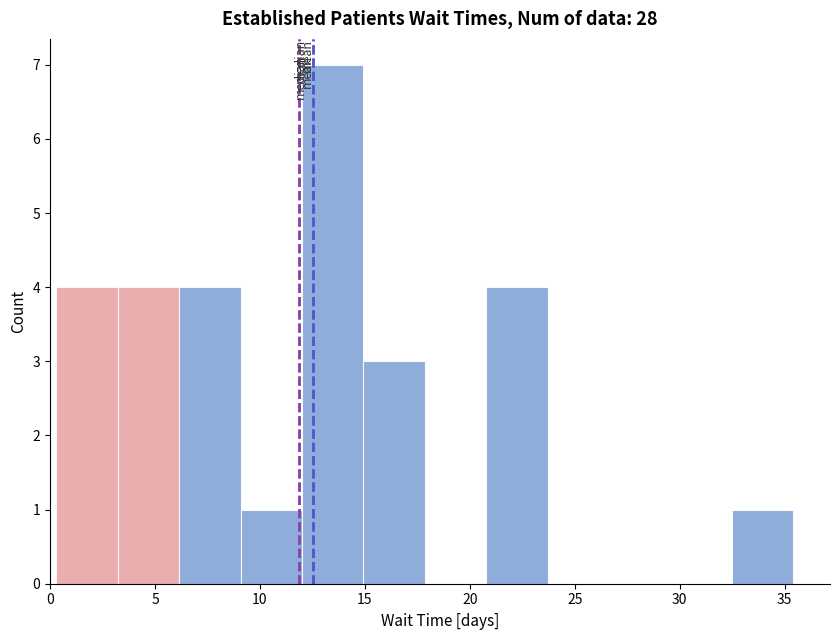

Reading left to right, list every bar in this chart as the range it spans on the x-axis followed by its height. Neither the bar edges nor the heights are printed on the chart, so give them approximately, as read against the axes.

0.5 to 3.0: 4
3.0 to 6.0: 4
6.0 to 9.0: 4
9.0 to 12.0: 1
12.0 to 15.0: 7
15.0 to 18.0: 3
18.0 to 21.0: 0
21.0 to 23.5: 4
23.5 to 26.5: 0
26.5 to 29.5: 0
29.5 to 32.5: 0
32.5 to 35.5: 1